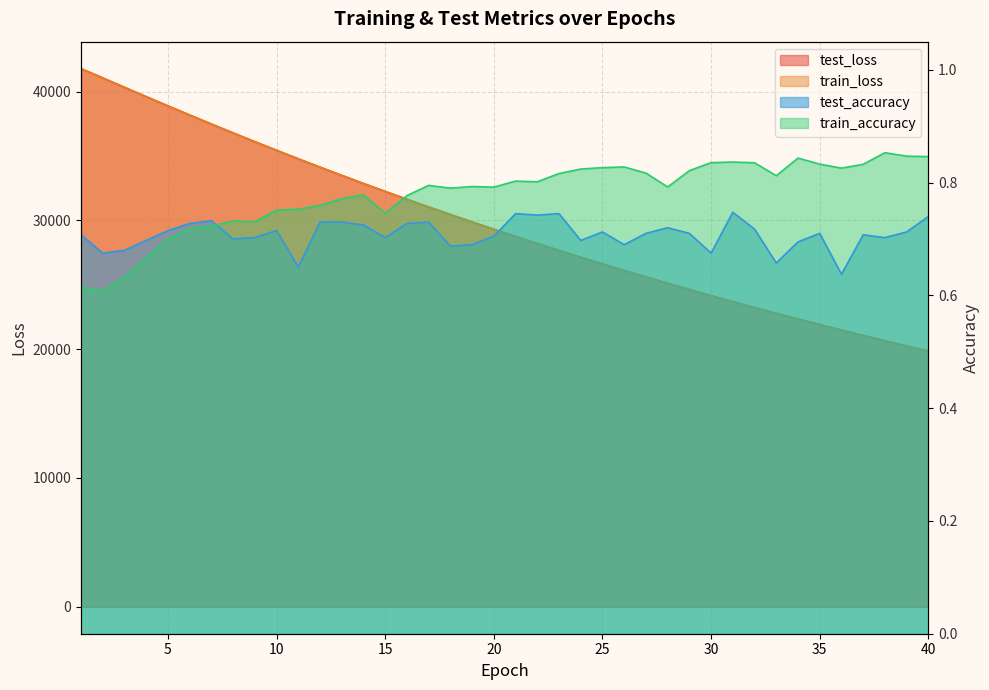

Which category has the highest value in the test_loss series?

1